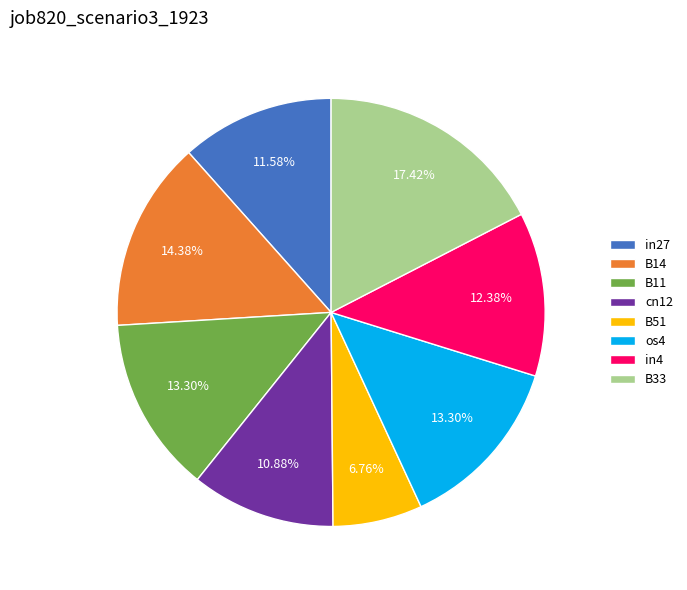

To the nearest percent, what is the average slice percentage?

12%